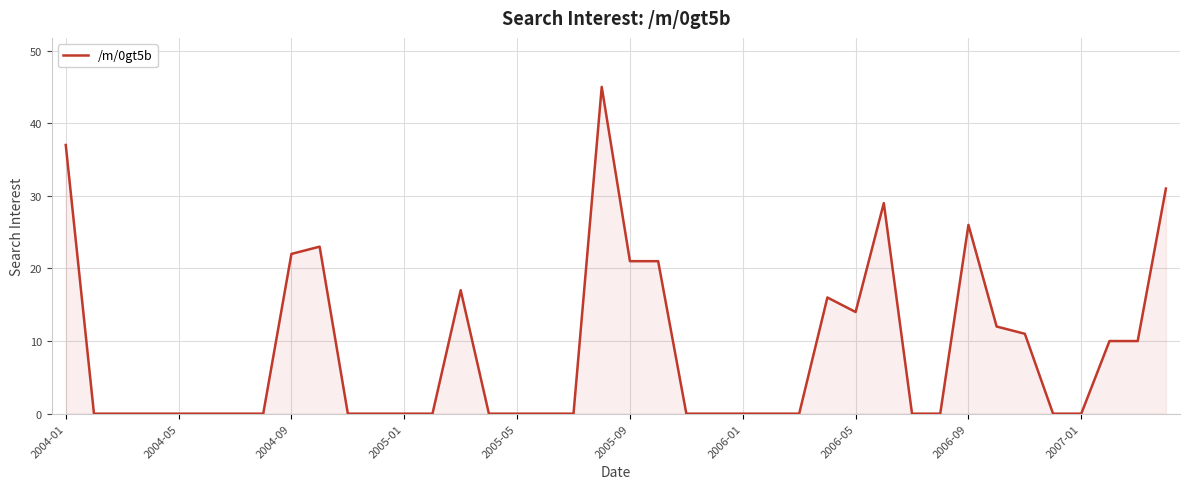

What is the greatest value displayed?

45